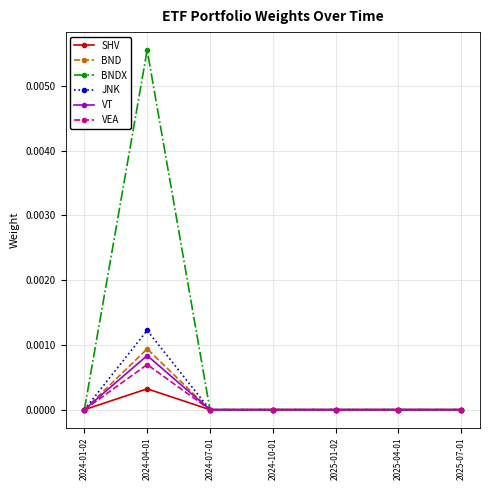

Which series has the widest spread of values?

BNDX